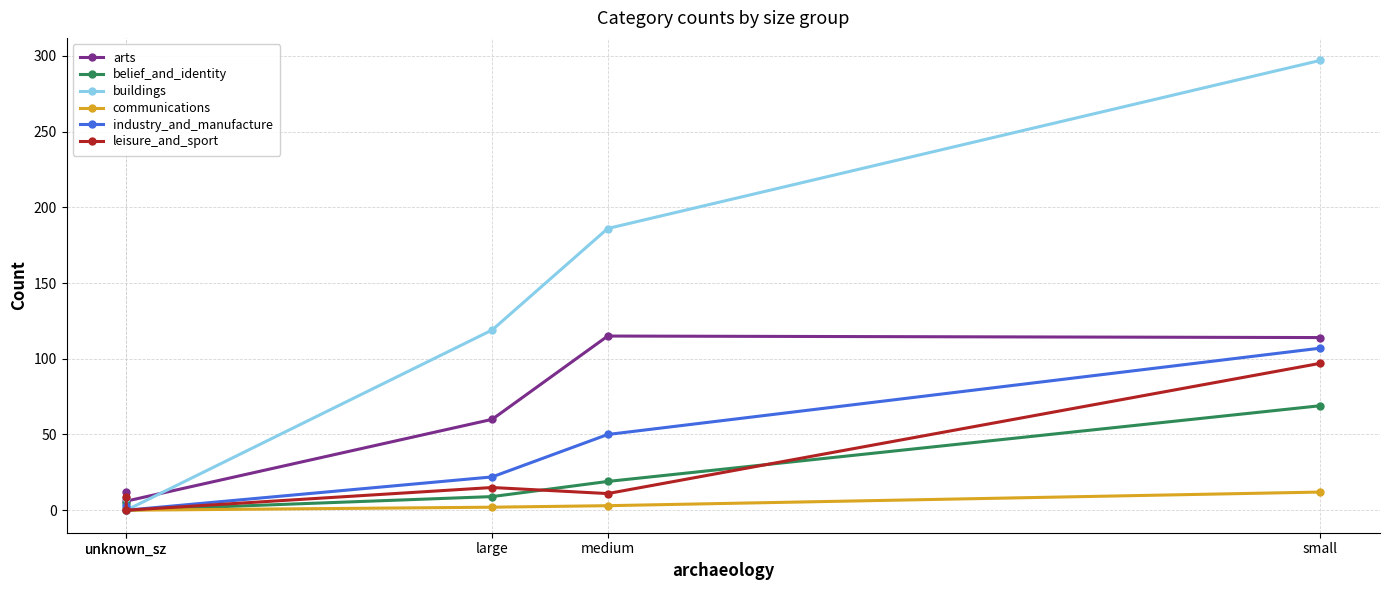

Reading left to right, list all the values displayed in this chart.

arts: small=114	medium=115	large=60	unknown_sz=6	unknown_sz=12
belief_and_identity: small=69	medium=19	large=9	unknown_sz=0	unknown_sz=5
buildings: small=297	medium=186	large=119	unknown_sz=0	unknown_sz=8
communications: small=12	medium=3	large=2	unknown_sz=0	unknown_sz=1
industry_and_manufacture: small=107	medium=50	large=22	unknown_sz=0	unknown_sz=3
leisure_and_sport: small=97	medium=11	large=15	unknown_sz=0	unknown_sz=9